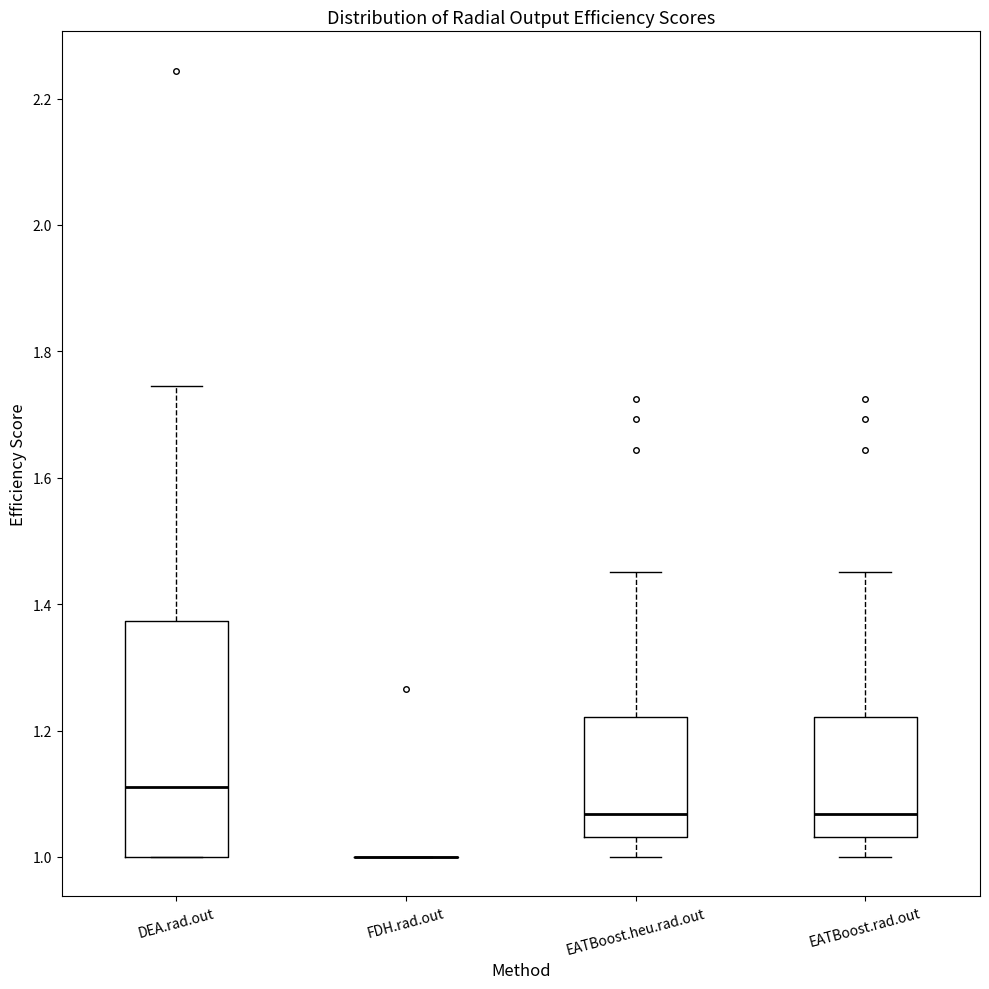

Which box is the tallest, from its lower edge to its upper edge?

DEA.rad.out